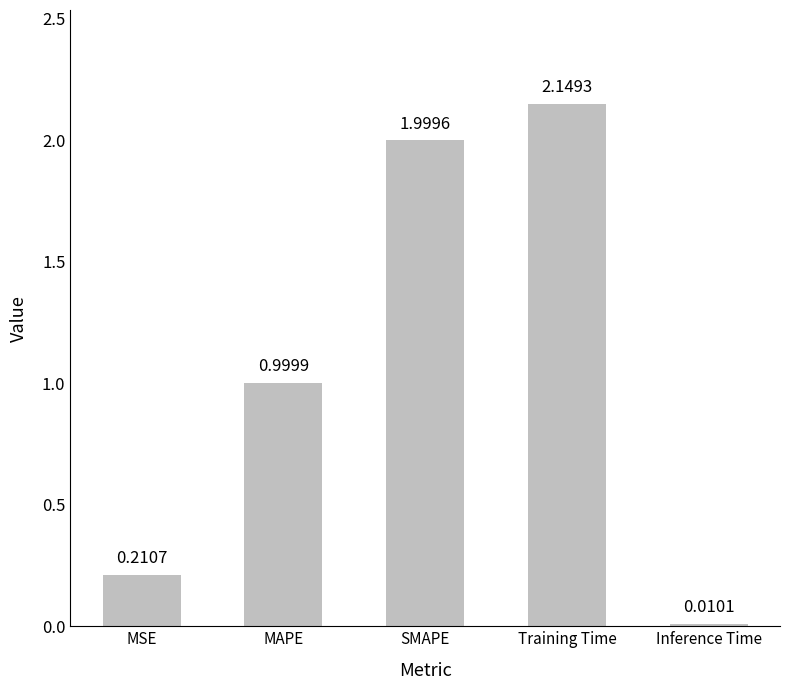

At which label is the value closest to 1?

MAPE